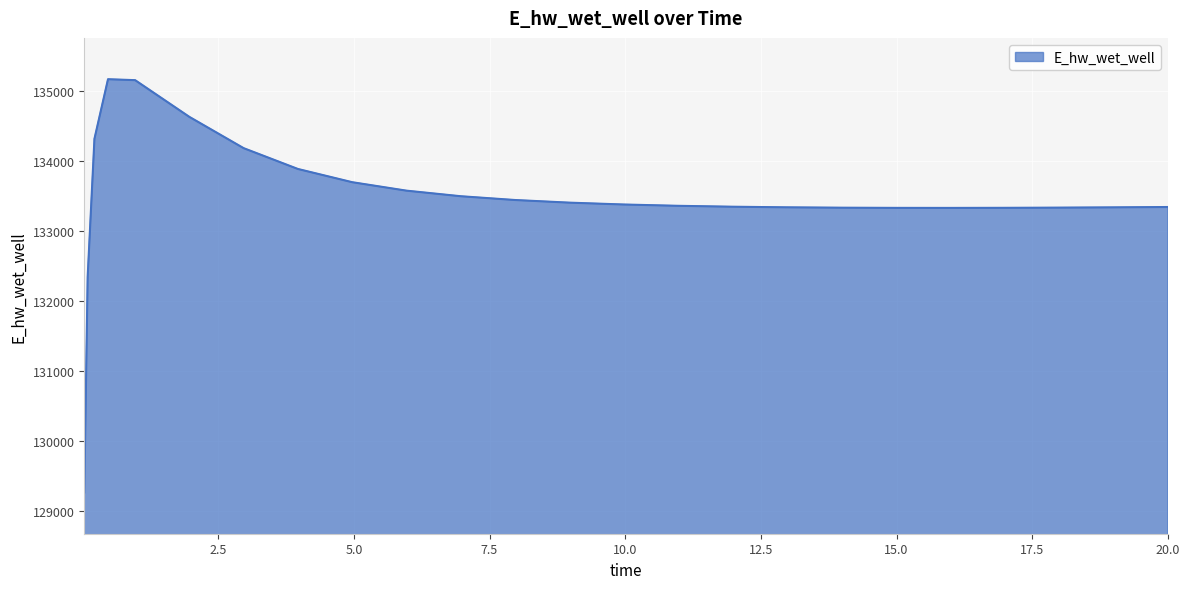

What is the difference between the maximum and minimum values?

5896.2